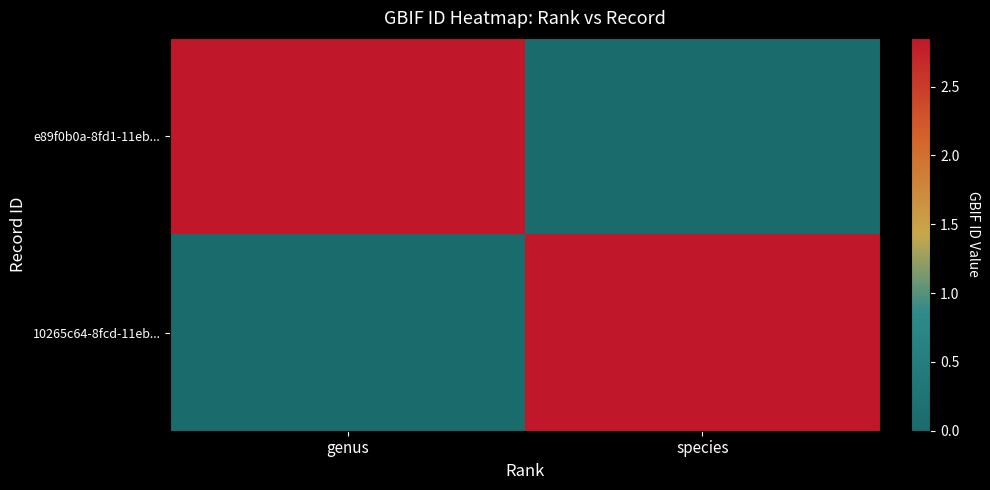

Reading left to right, transcribe all the data shown in this chart.

e89f0b0a-8fd1-11eb...: genus=2854642	species=0
10265c64-8fcd-11eb...: genus=0	species=2854643